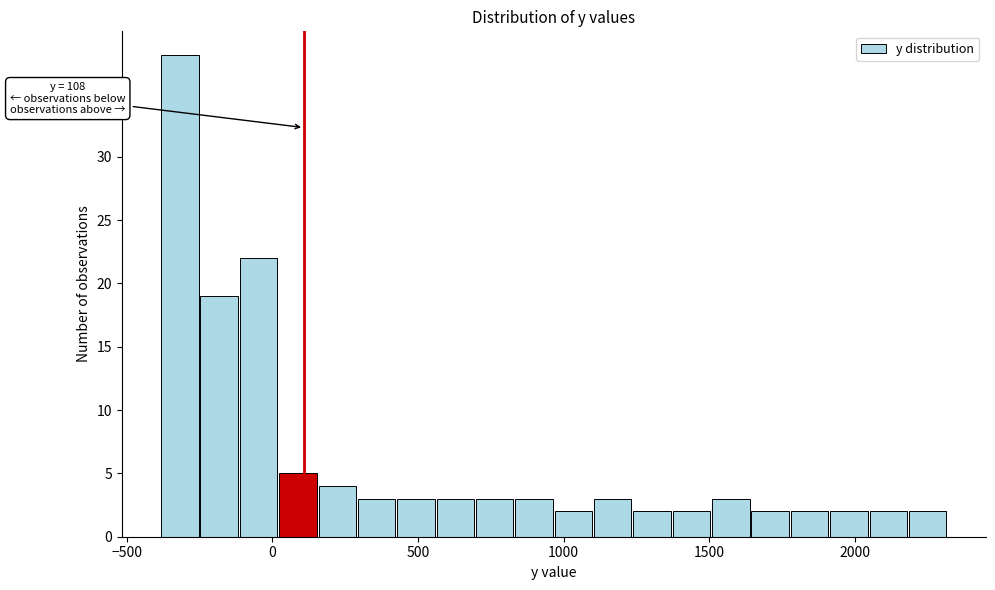

Read against the x-axis, roughly where is the centre of the tallest bar?

-300